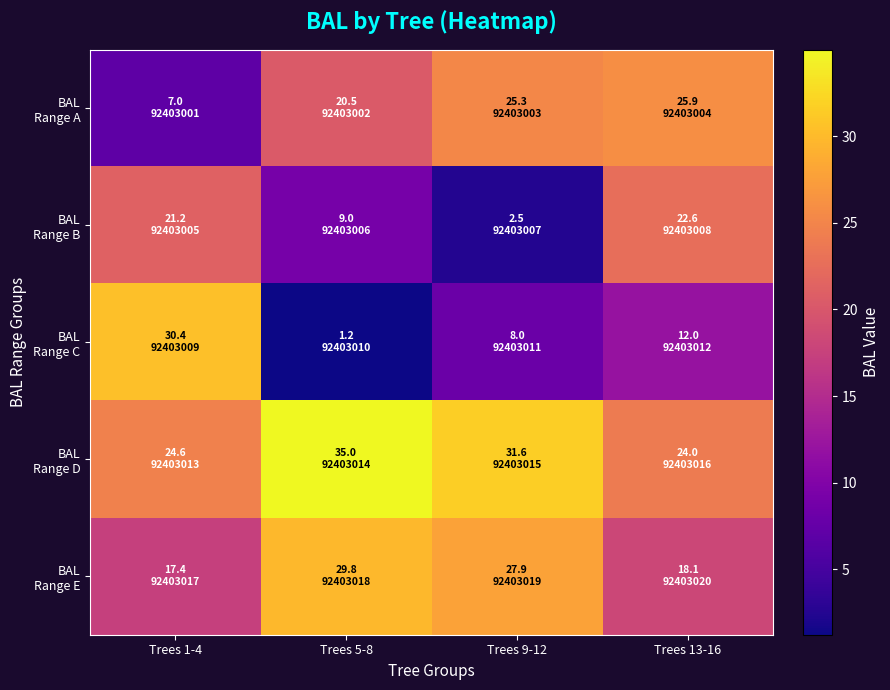

How many data points does each series have?

4